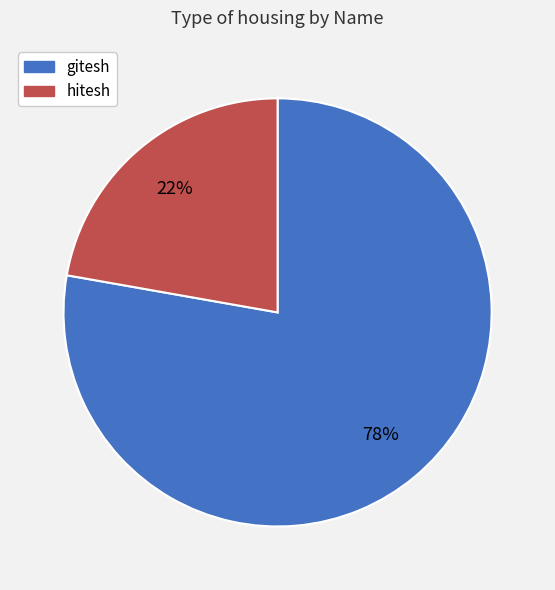

Is it true that hitesh is 22% of the pie?

True